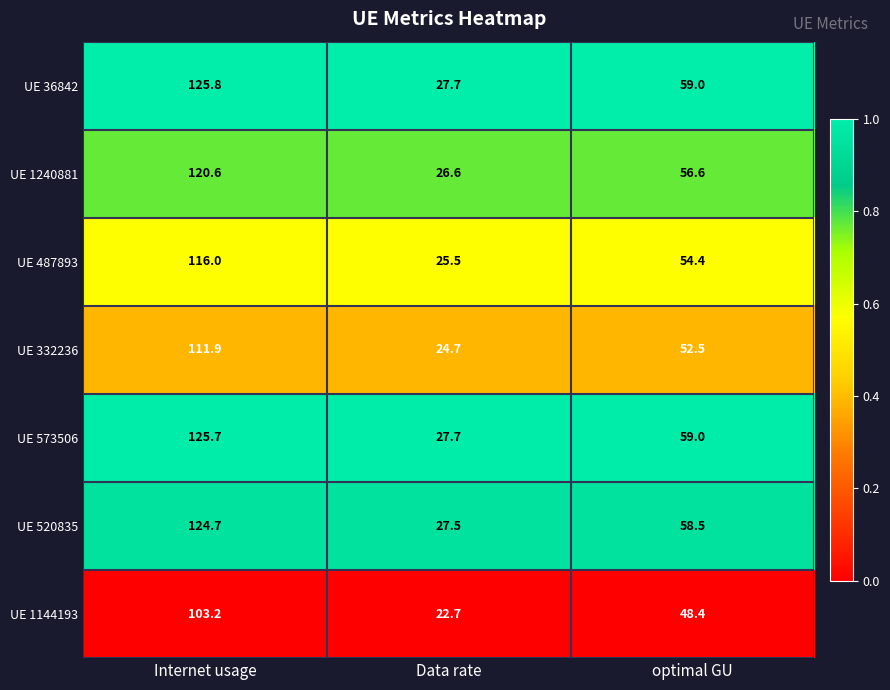

At which category is the sum across all series the highest?

Internet usage